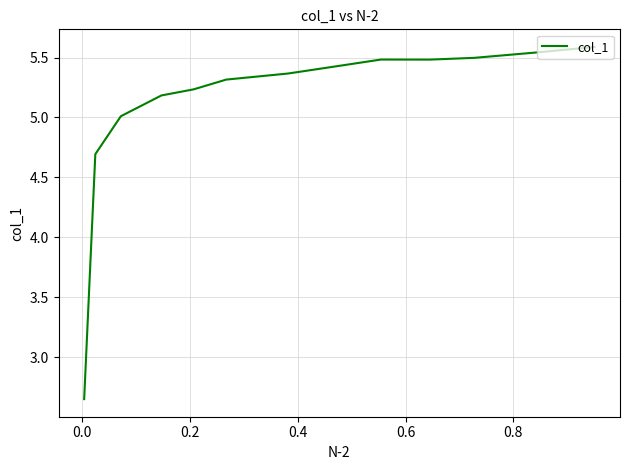

What is the difference between the second highest and second lowest values?

0.8